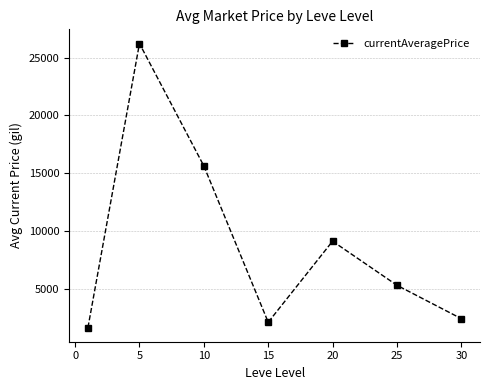

What is the difference between the maximum and minimum values?

24581.7